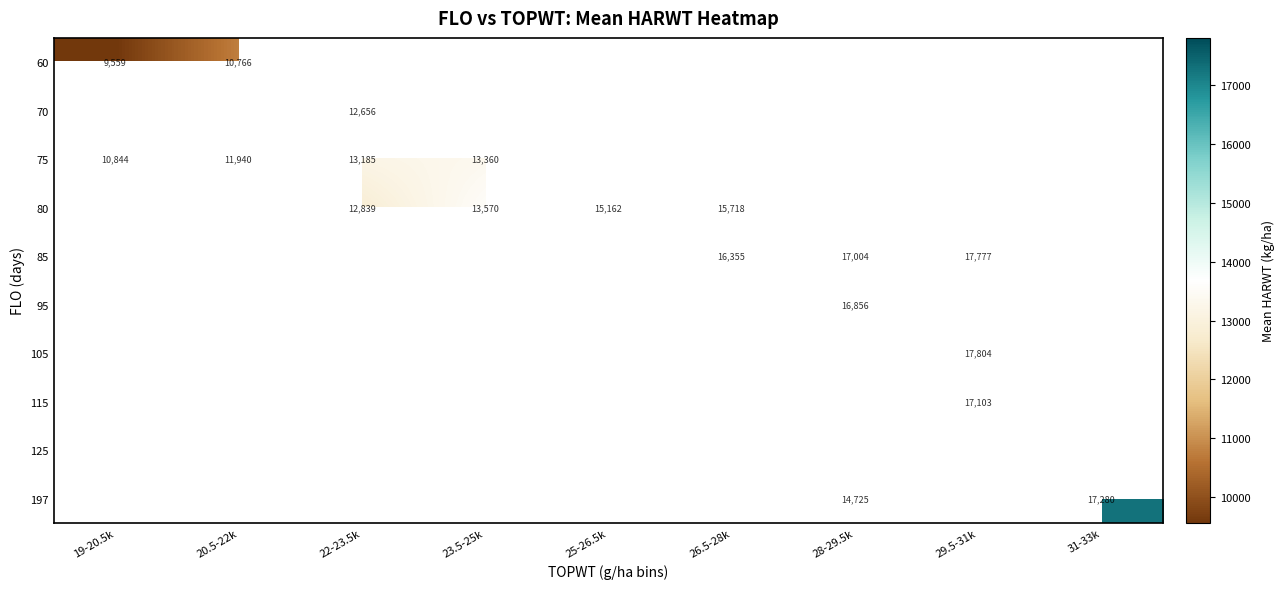

Which has a higher value, 23.5-25k or 29.5-31k?

29.5-31k